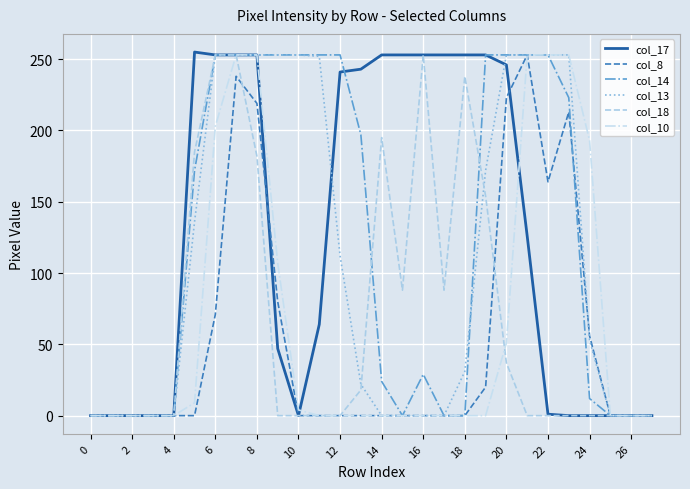

What is the greatest value displayed?

255